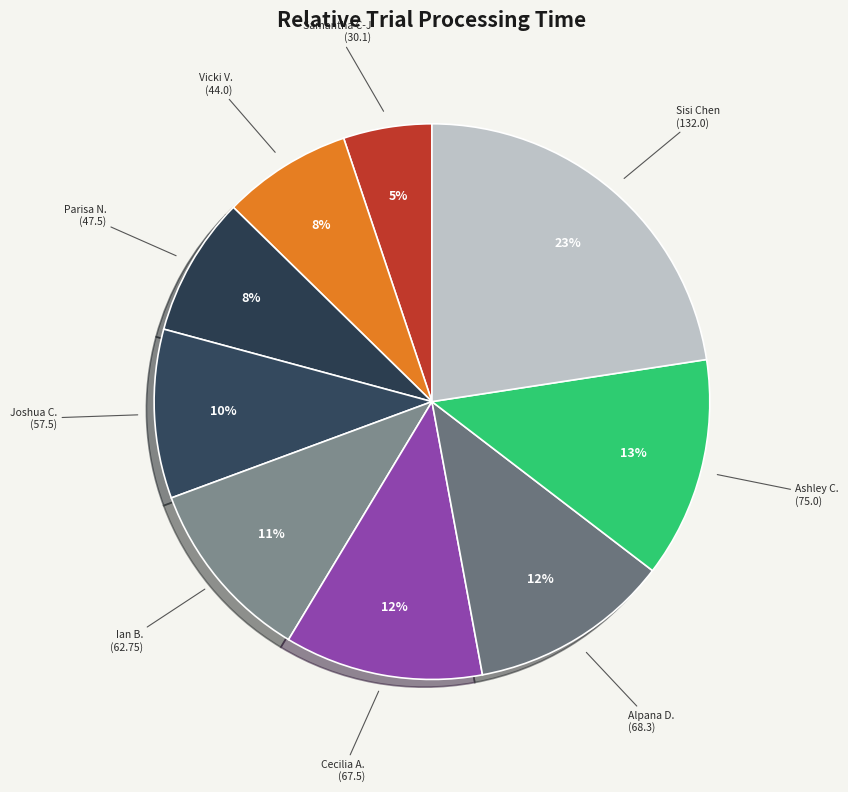

Is there any slice that represents more than half of the pie?

No